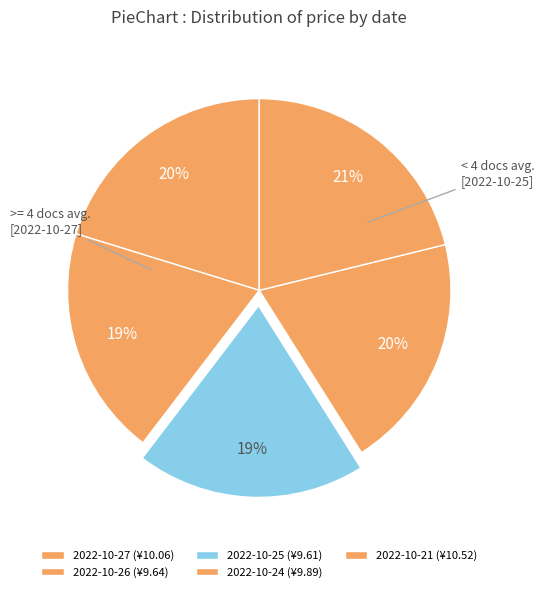

What is the change in value from 2022-10-25 to 2022-10-24?

+0.3